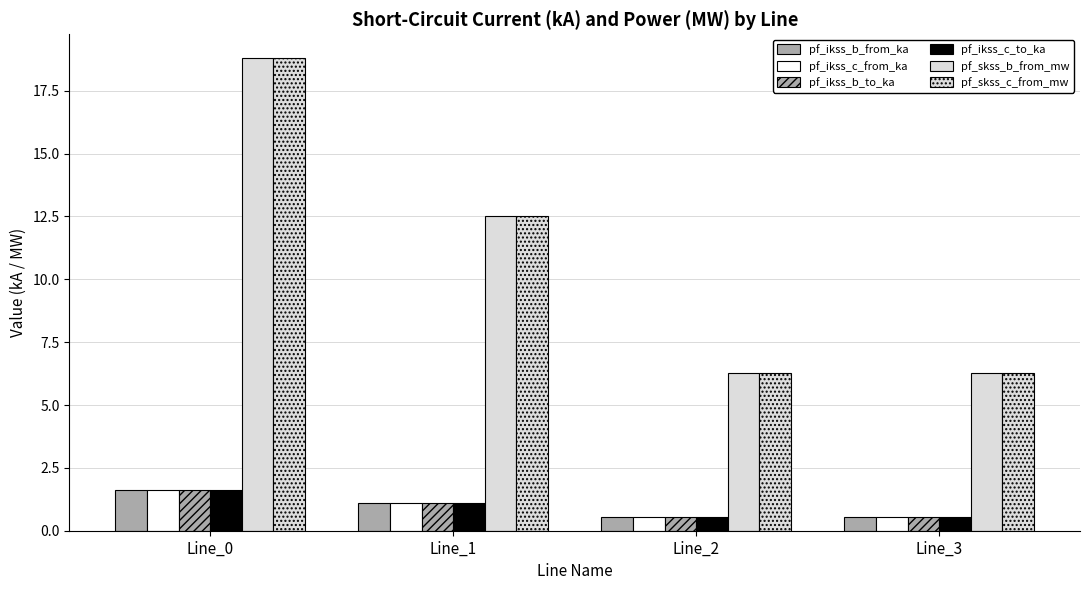

At which category is the sum across all series the highest?

Line_0